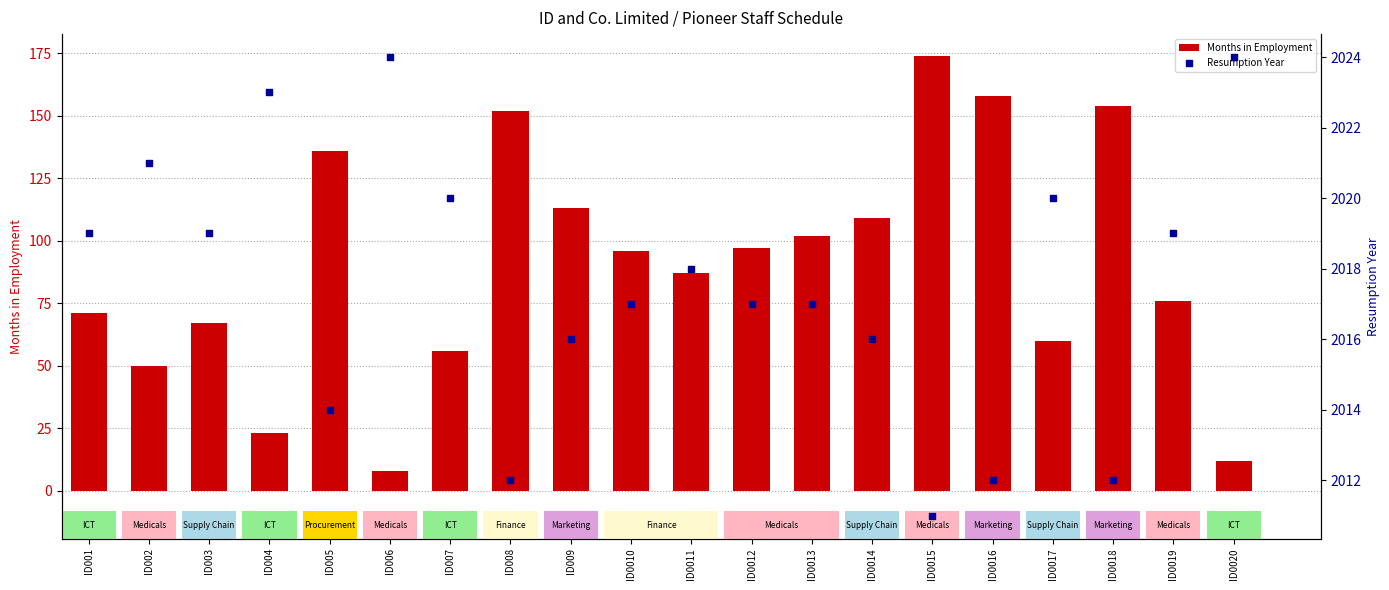

Is the value of Resumption Year at ID0020 greater than the value of Months in Employment at ID005?

Yes